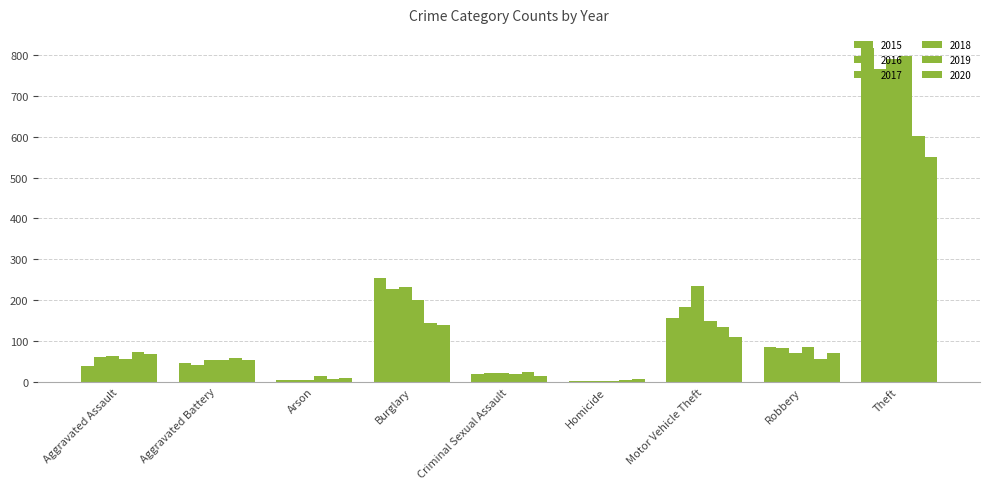

Is it true that 2018 equals 84 at Robbery?

True